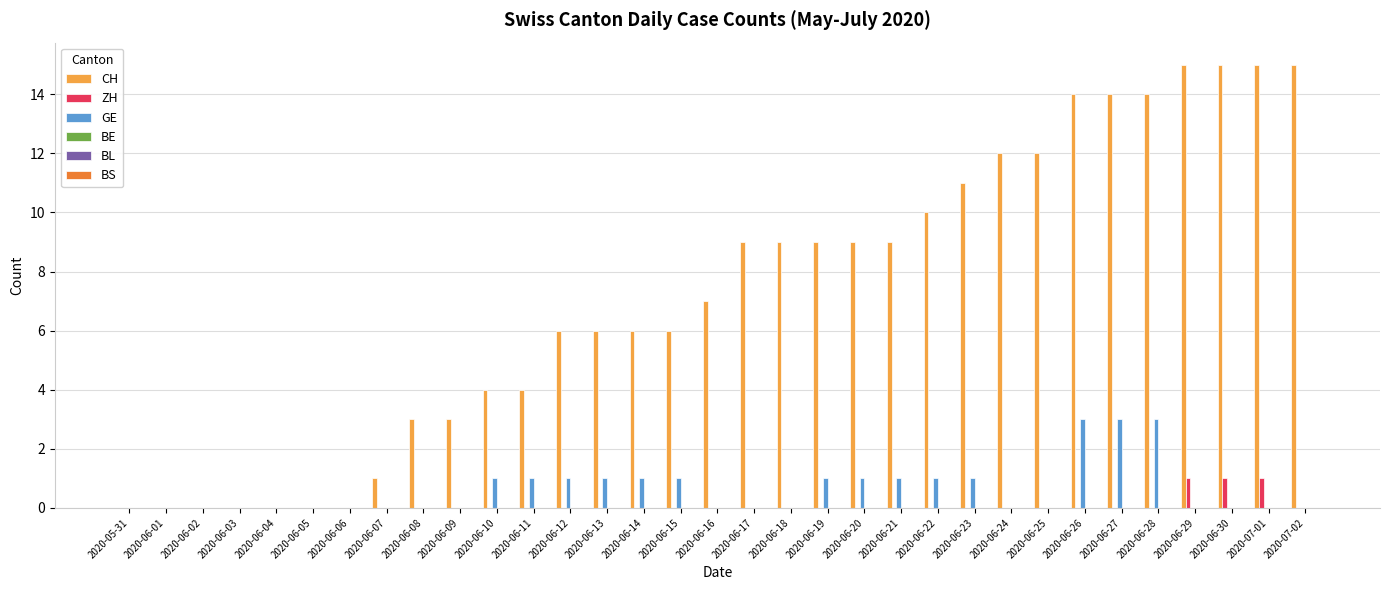

What is the maximum value for GE?

3